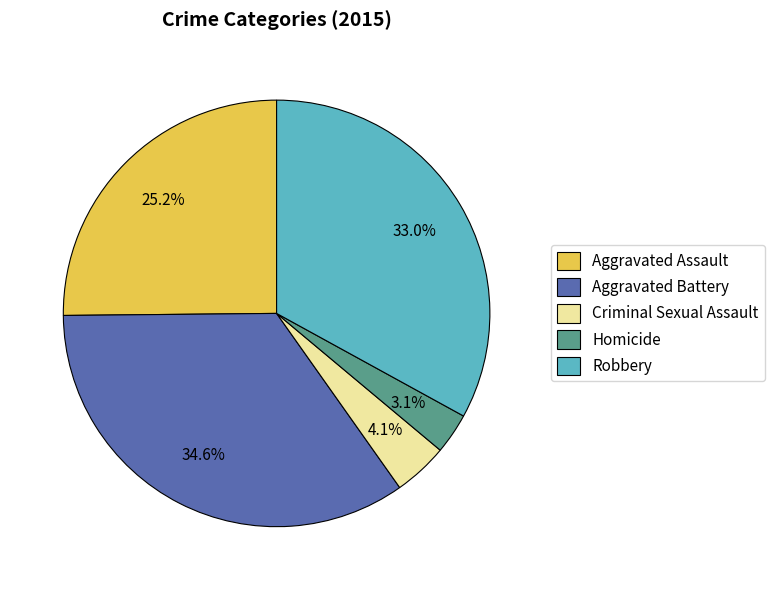

How many segments does this pie chart have?

5